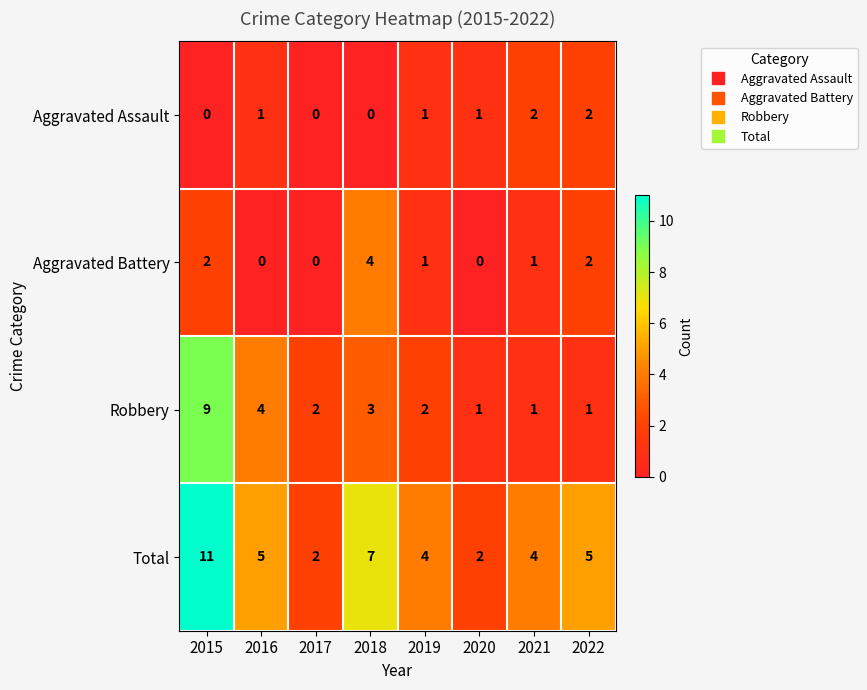

List the series in order of their peak value, highest first.

Total, Robbery, Aggravated Battery, Aggravated Assault